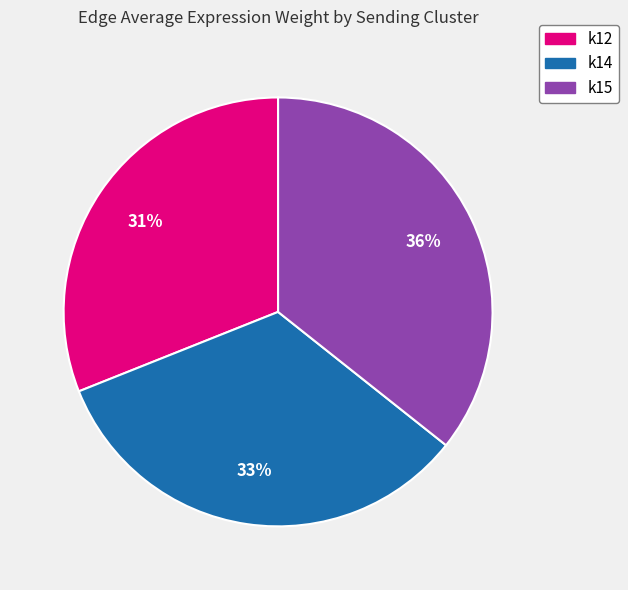

To the nearest percent, what is the combined percentage of k15 and k14?

69%